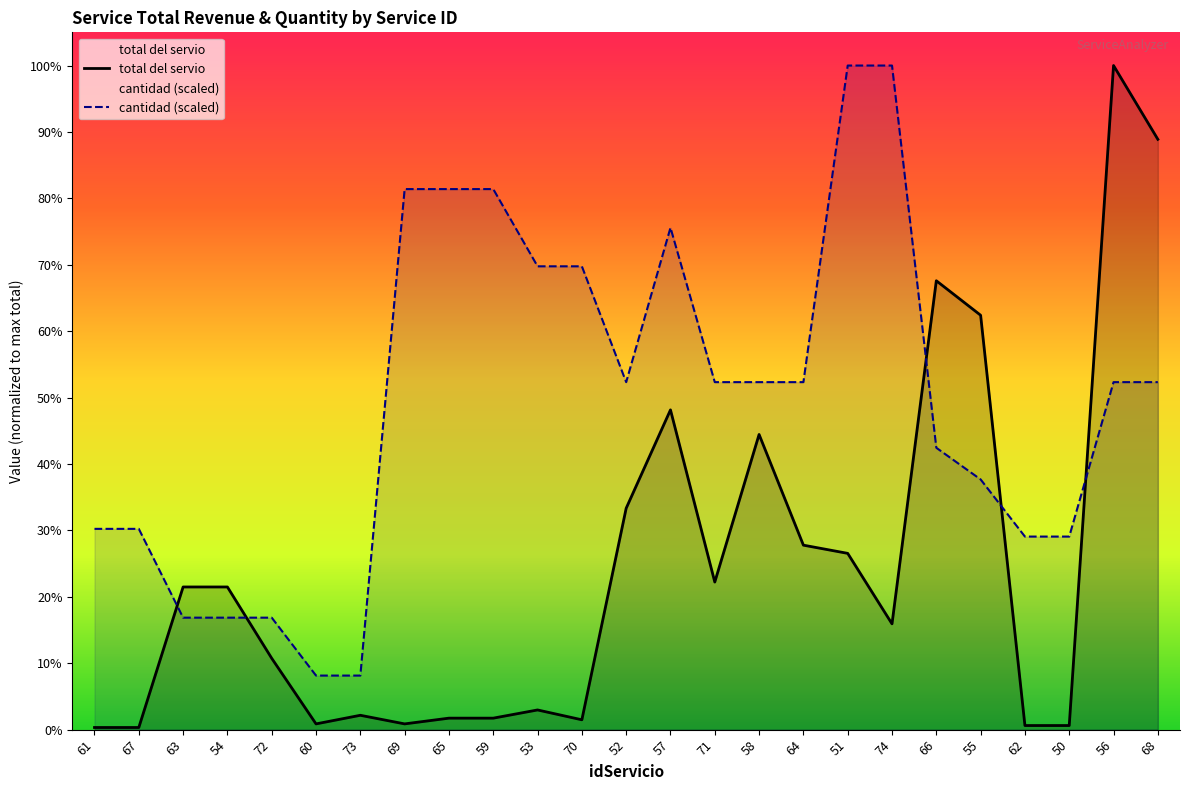

What is the label of the 11th point from the right?

71